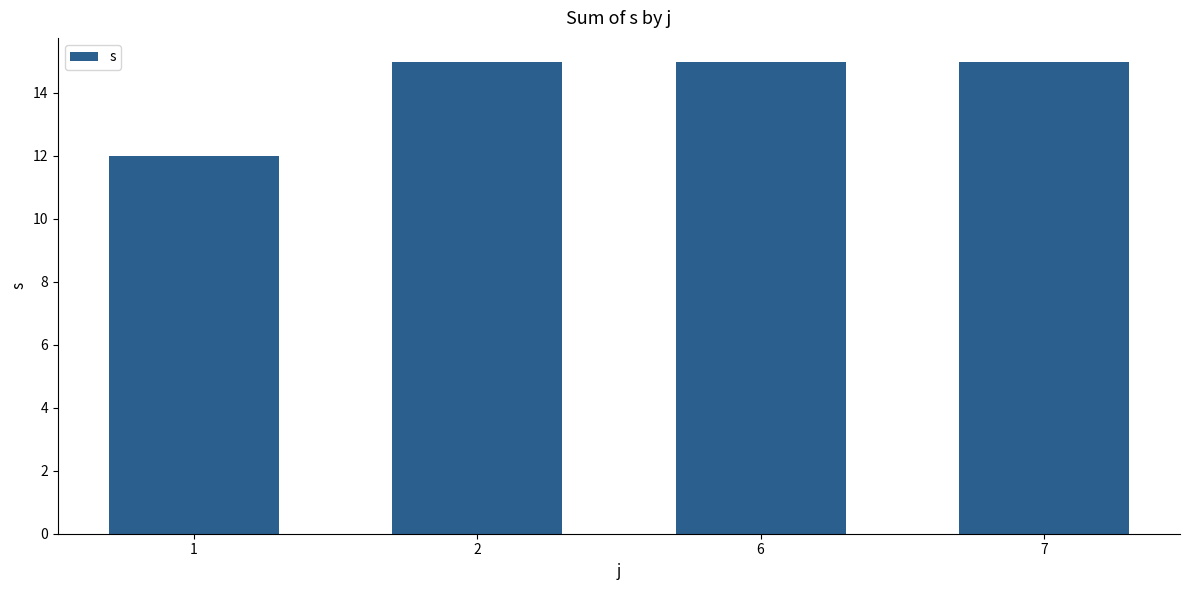

Reading left to right, list all the values displayed in this chart.

1=12	2=15	6=15	7=15